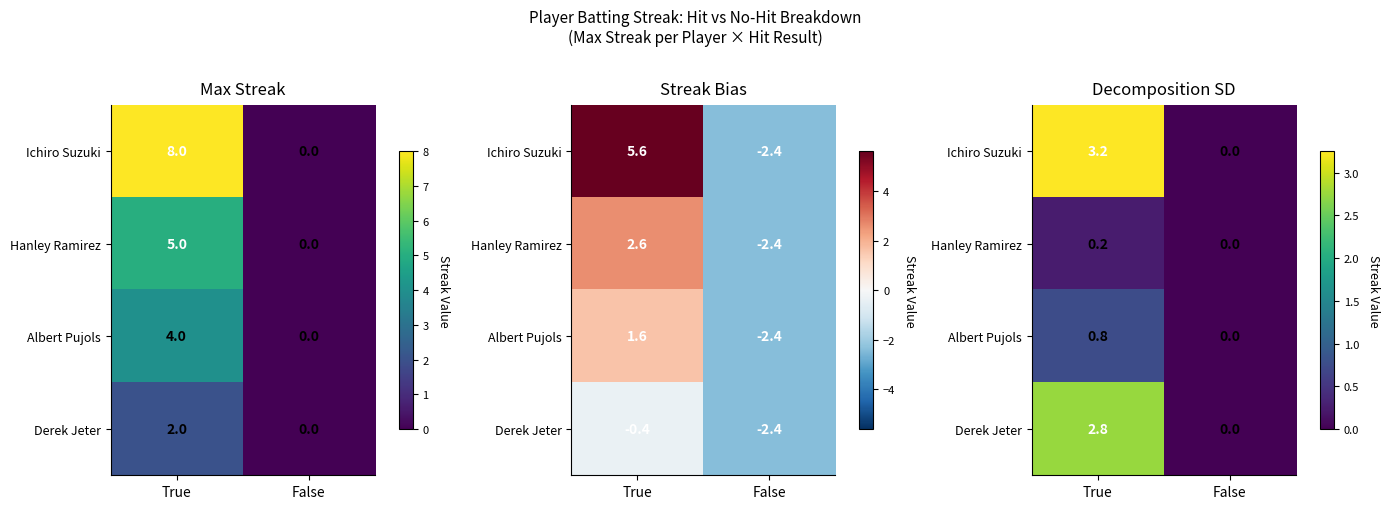

What is the spread (max minus min) of values at True?

3.0